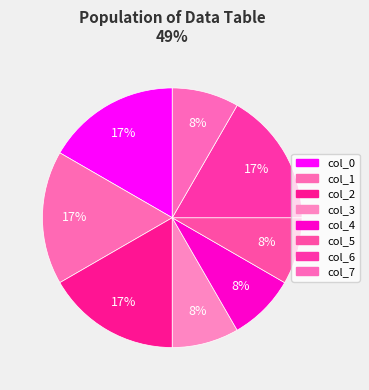

How many segments does this pie chart have?

8